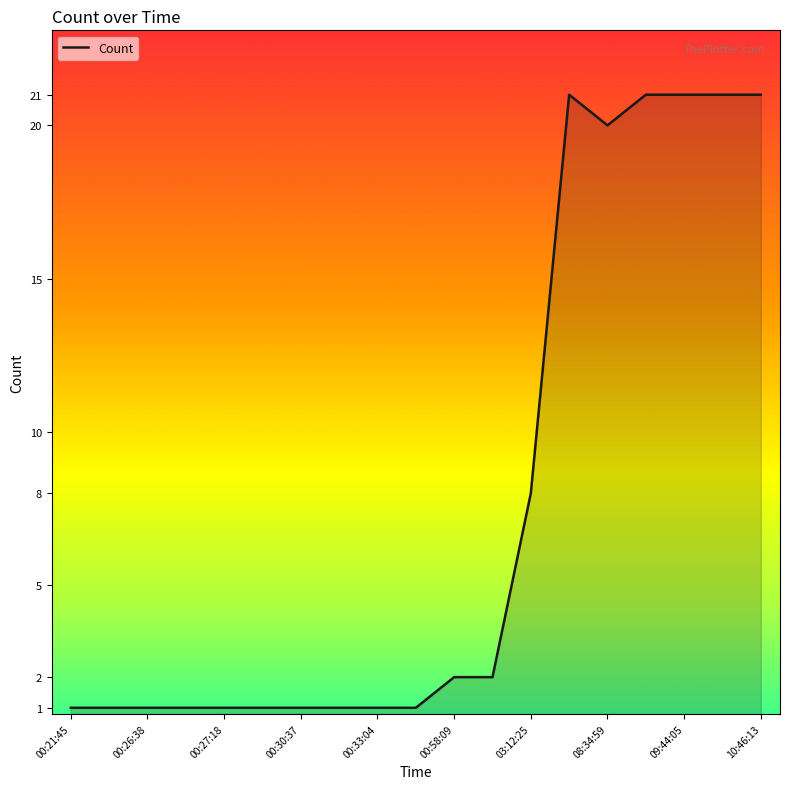

Does the chart display data point markers on the line(s)?

No